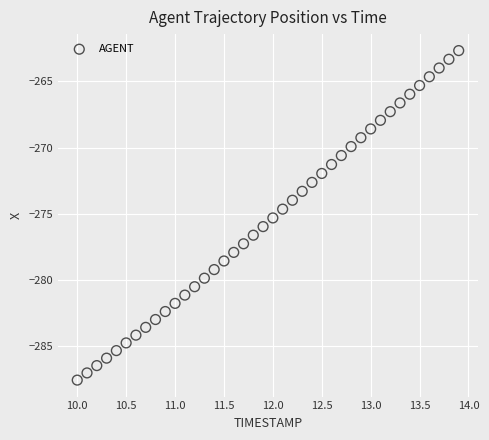

What is the range of X values (max minus min)?

3.9